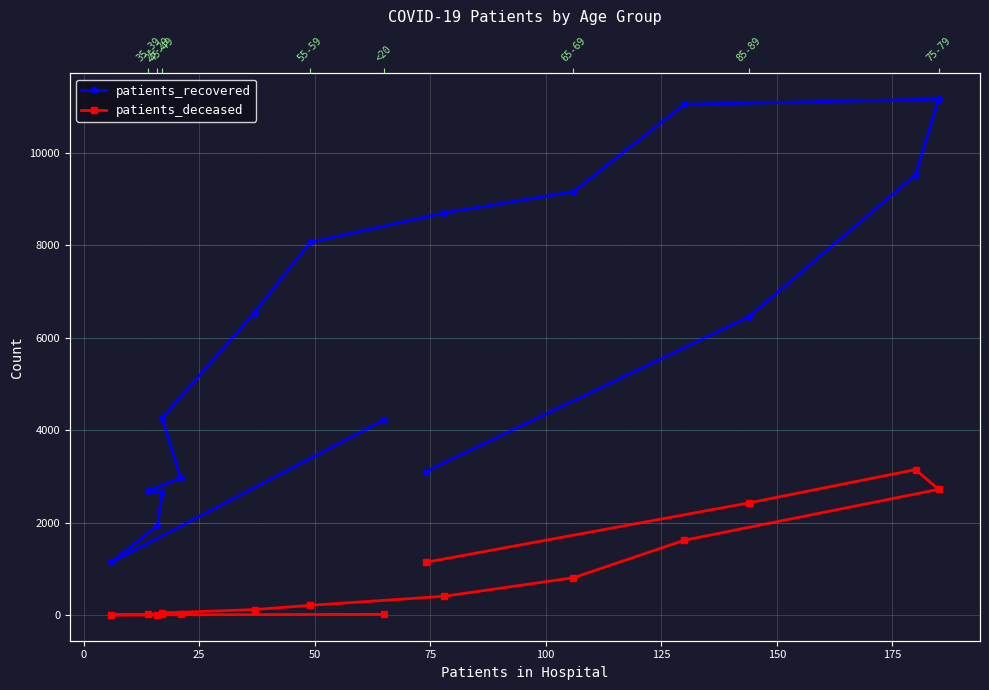

How many values in the patients_recovered series are below 6454?

8